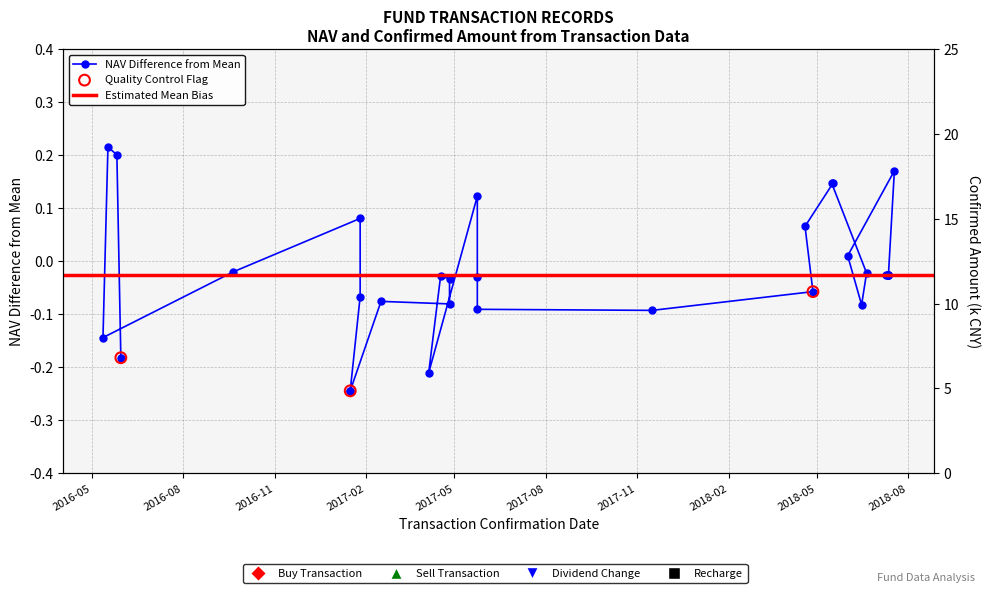

What is the change in value from 2017-01-26 to 2017-01-16?

-0.2